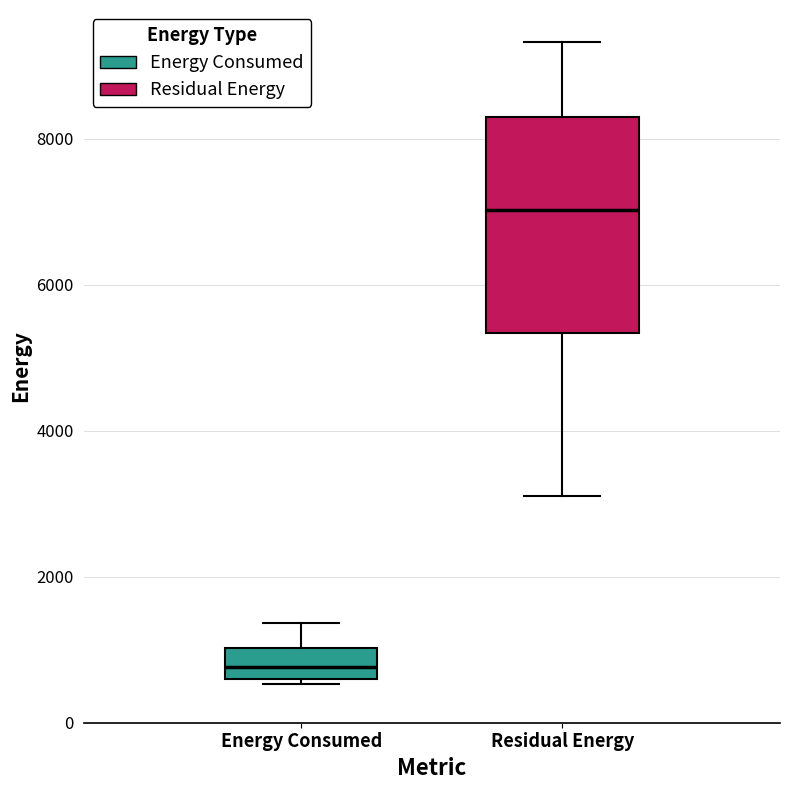

Where is the lower edge of the box for Residual Energy on the y-axis? The values are not printed on the chart, so give them approximately, as read against the axis.

5400